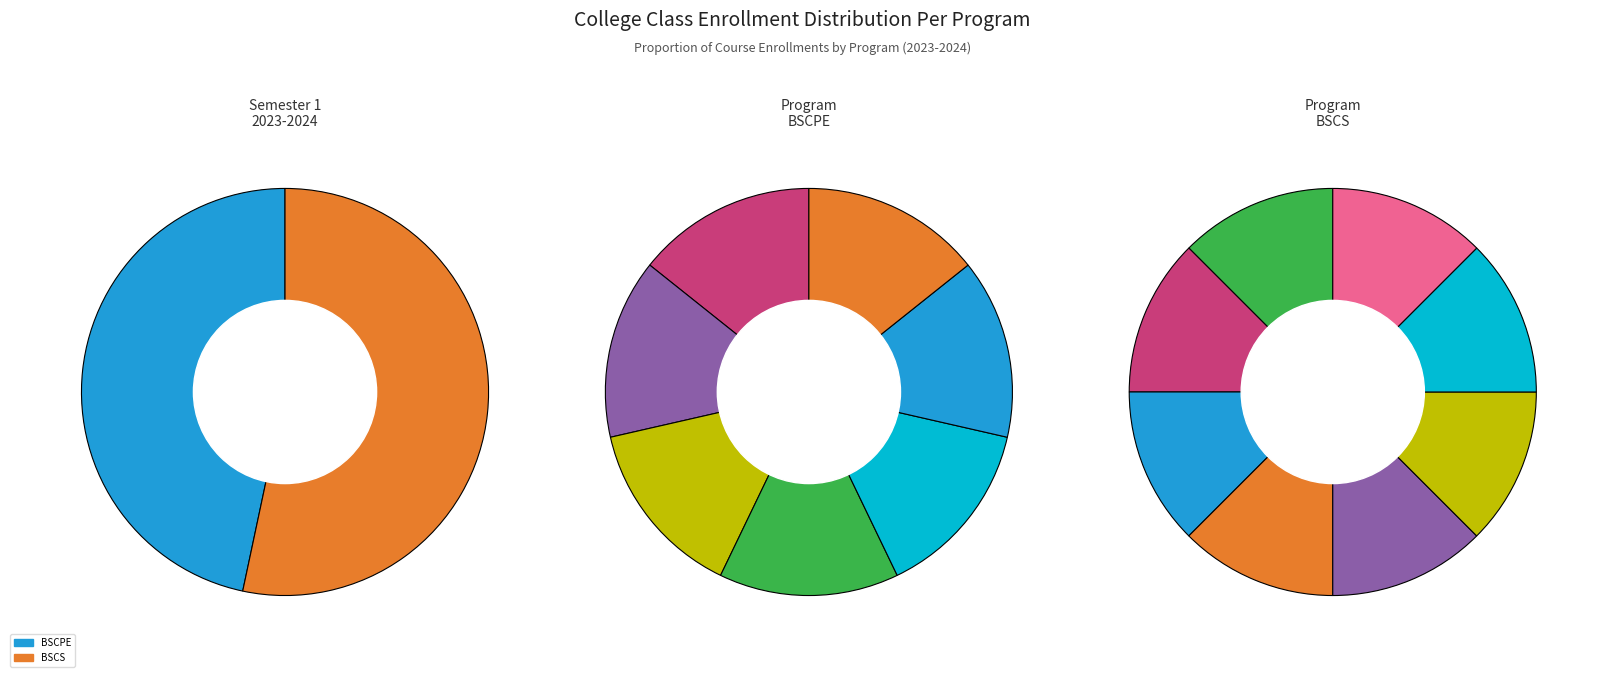

To the nearest percent, what percentage of the pie is BSCPE?

47%